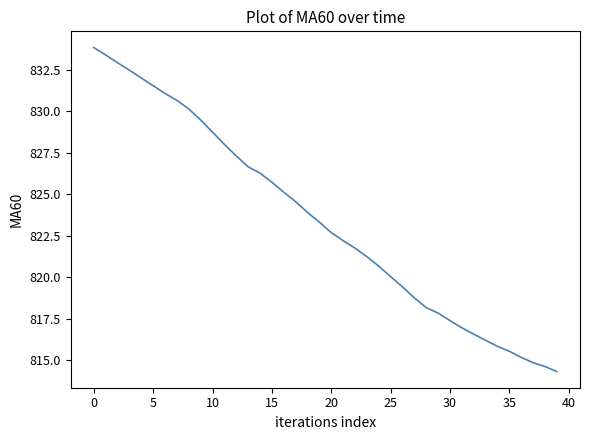

What is the maximum value shown in the chart?

833.9